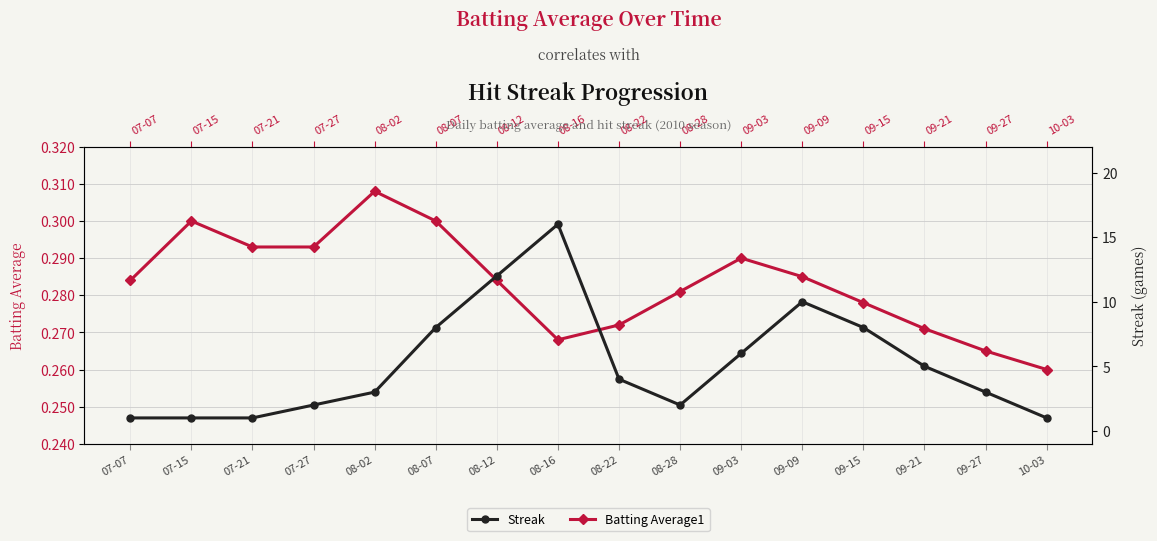

Reading left to right, transcribe all the data shown in this chart.

Batting Average1: 07-07=0.3	07-15=0.3	07-21=0.3	07-27=0.3	08-02=0.3	08-07=0.3	08-12=0.3	08-16=0.3	08-22=0.3	08-28=0.3	09-03=0.3	09-09=0.3	09-15=0.3	09-21=0.3	09-27=0.3	10-03=0.3
Streak: 07-07=1.0	07-15=1.0	07-21=1.0	07-27=2.0	08-02=3.0	08-07=8.0	08-12=12.0	08-16=16.0	08-22=4.0	08-28=2.0	09-03=6.0	09-09=10.0	09-15=8.0	09-21=5.0	09-27=3.0	10-03=1.0